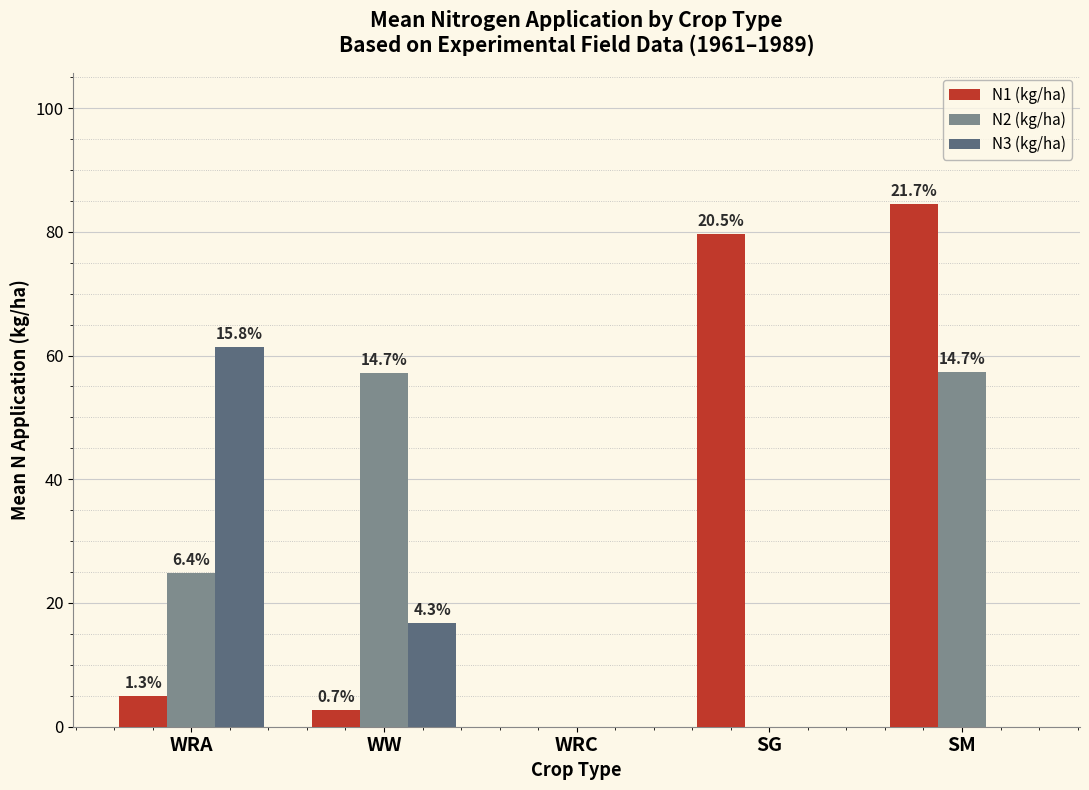

Which series has the largest total across all categories?

N1 (kg/ha)